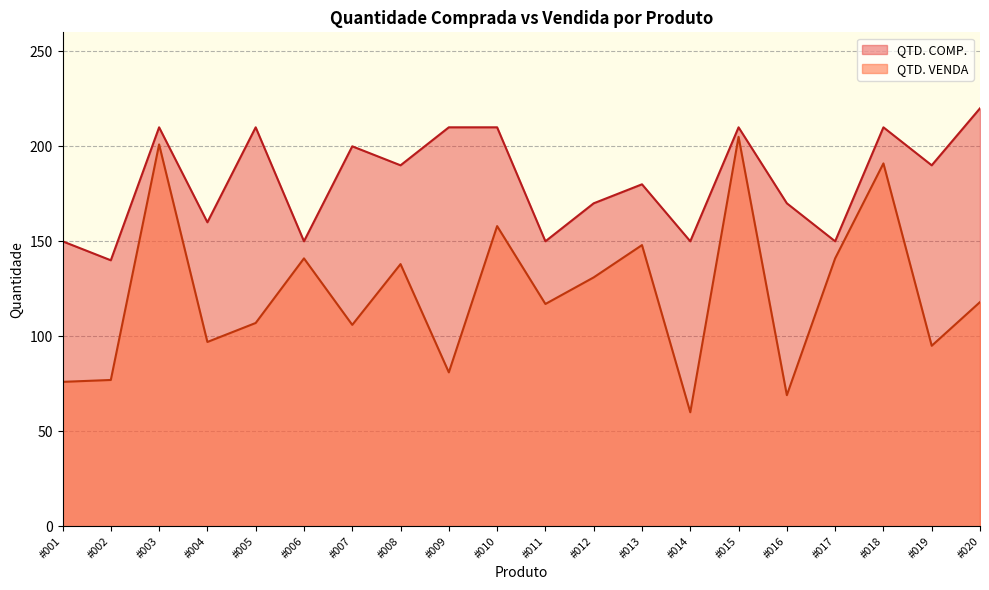

How many interior local peaks does the QTD. COMP. series have?

6